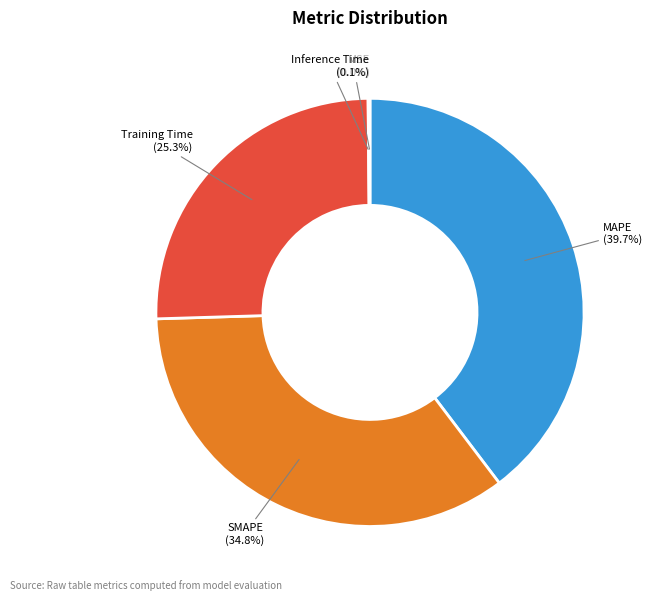

Rank the categories by value from lowest to highest.

MSE, Inference Time, Training Time, SMAPE, MAPE